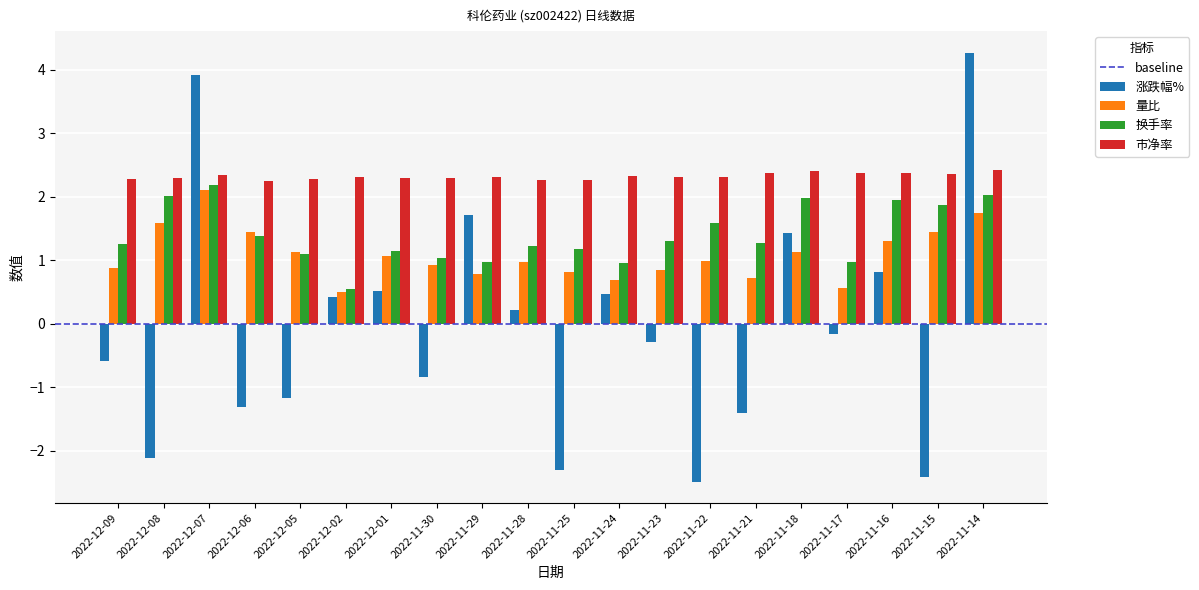

Which series has the largest total across all categories?

市净率